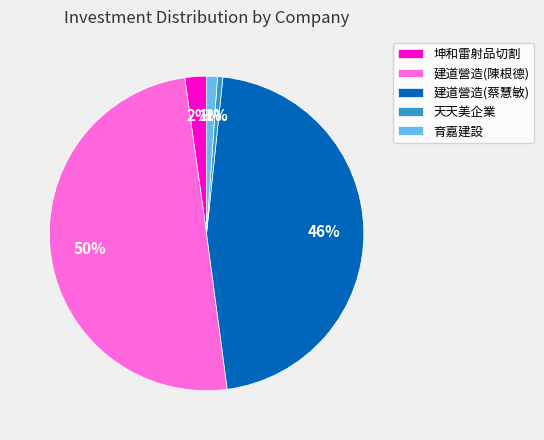

Which slice is the largest?

建道營造(陳根德)